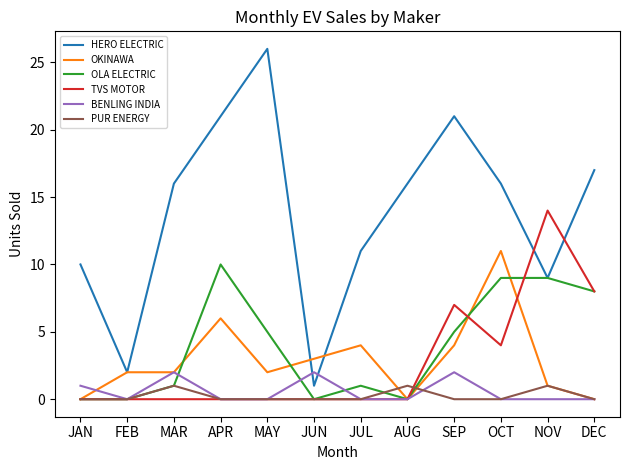

What position from the right is JUN?

7